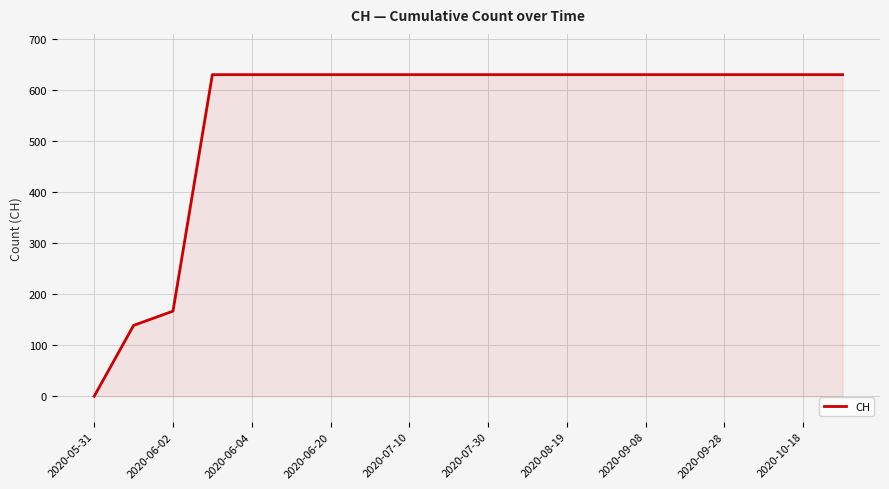

What is the maximum value shown in the chart?

631